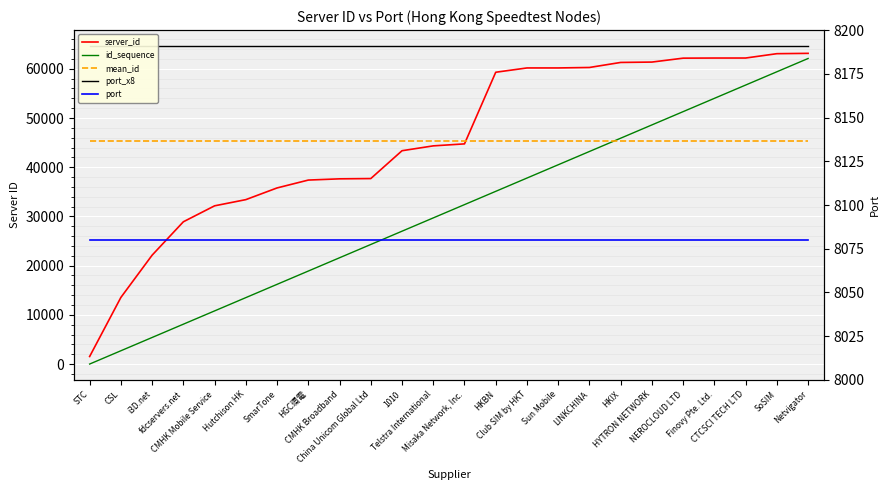

What is the label of the 21st point from the left?

Finovy Pte. Ltd.